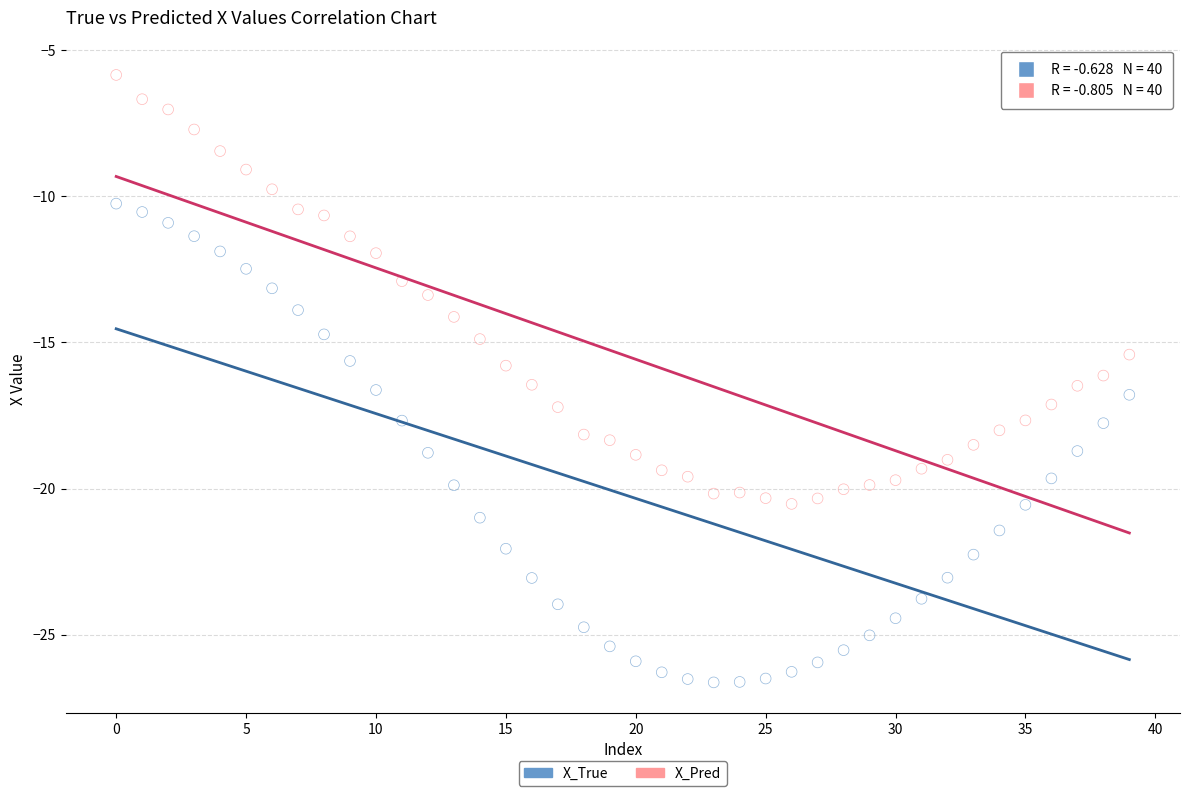

Which series contains the highest Y value?

X_Pred